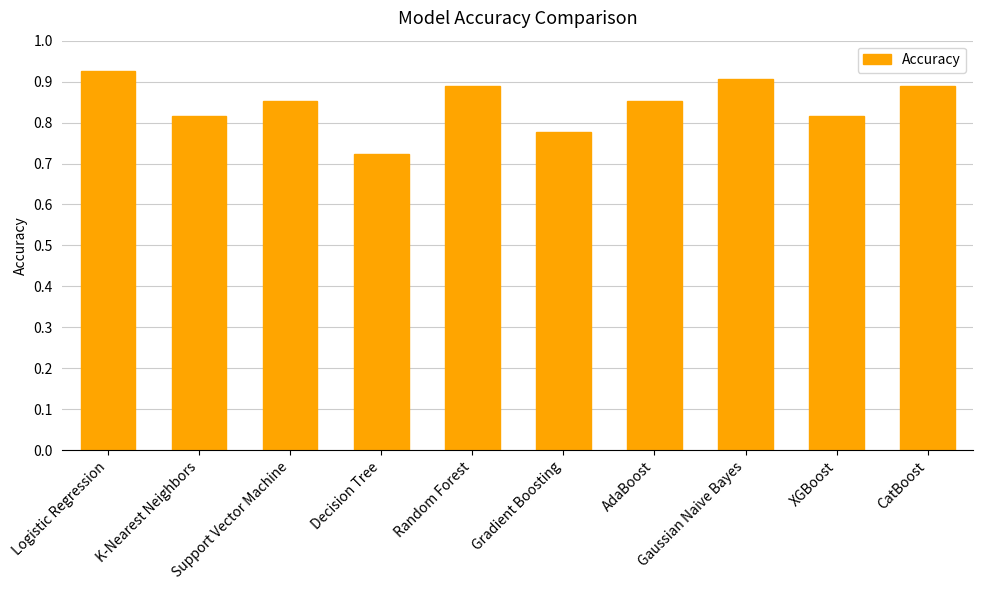

What is the change in value from Logistic Regression to AdaBoost?

-0.1